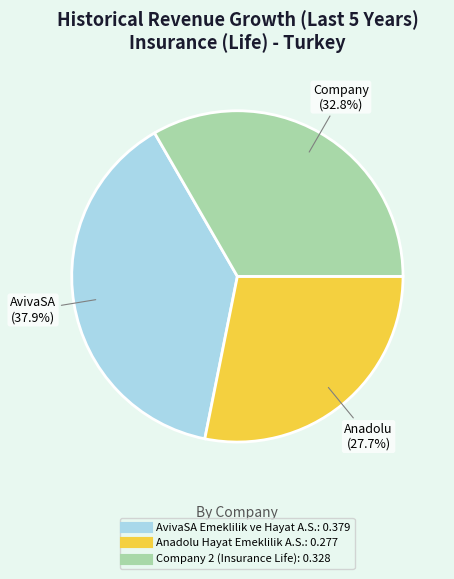

Rank the categories by value from lowest to highest.

Anadolu Hayat Emeklilik A.S., Company 2 (Insurance Life), AvivaSA Emeklilik ve Hayat A.S.